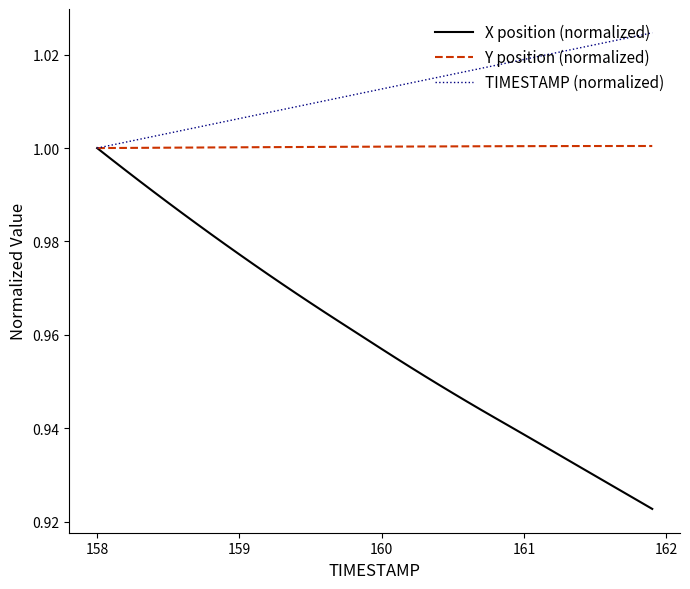

Count the number of categories in the chart.

40